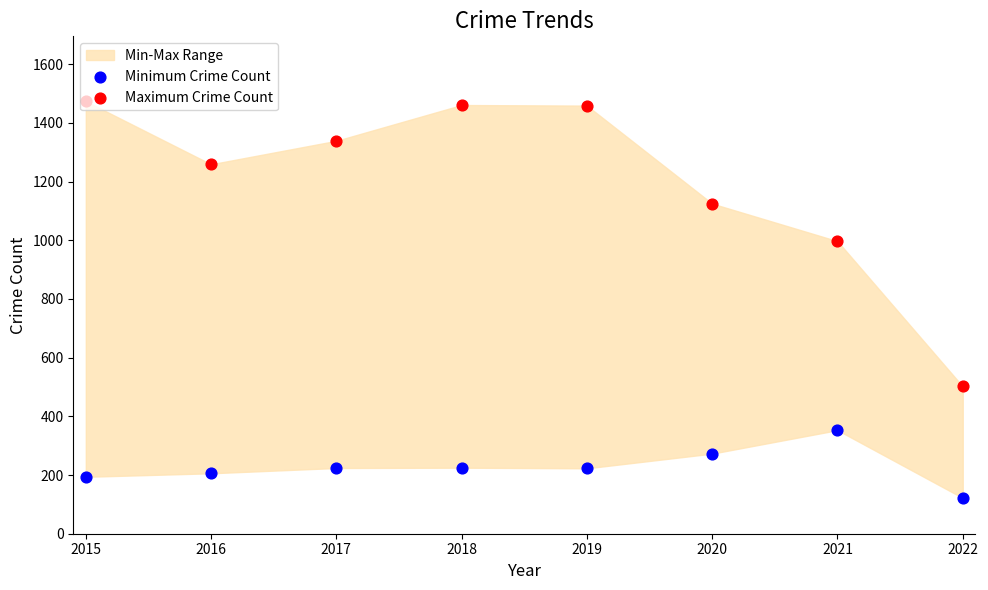

Is the value of Maximum Crime Count at 2021 greater than the value of Minimum Crime Count at 2018?

Yes